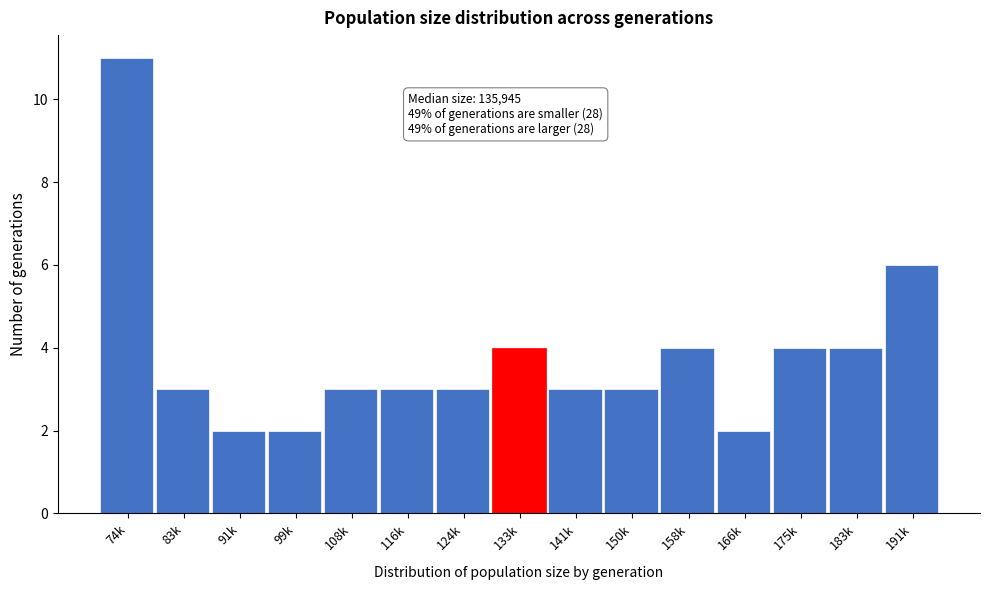

Reading left to right, what are all the values shown in this chart?

74k=11	83k=3	91k=2	99k=2	108k=3	116k=3	124k=3	133k=4	141k=3	150k=3	158k=4	166k=2	175k=4	183k=4	191k=6